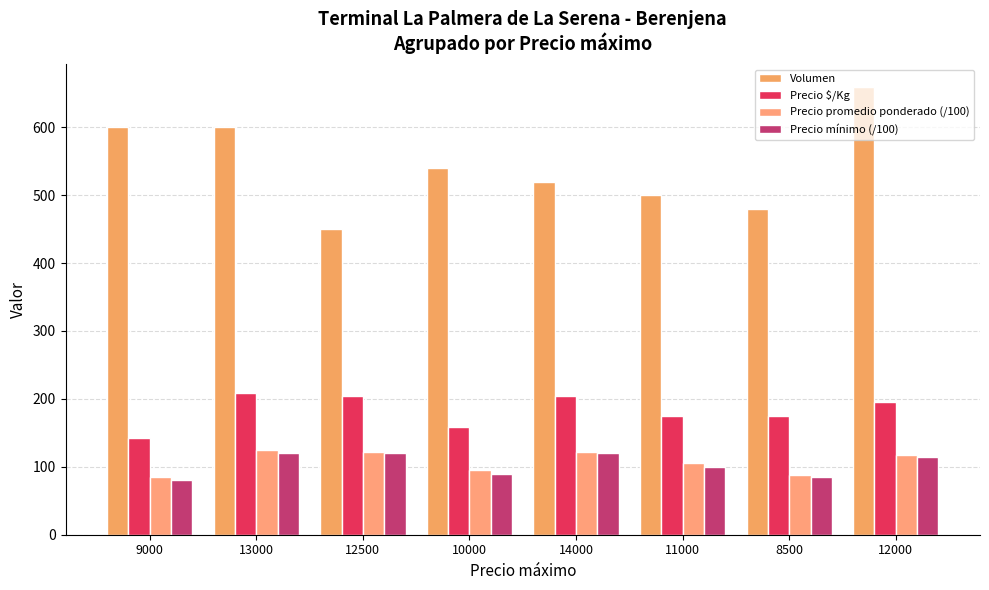

Is it true that Precio promedio ponderado (/100) equals 129.8 at 9000?

False